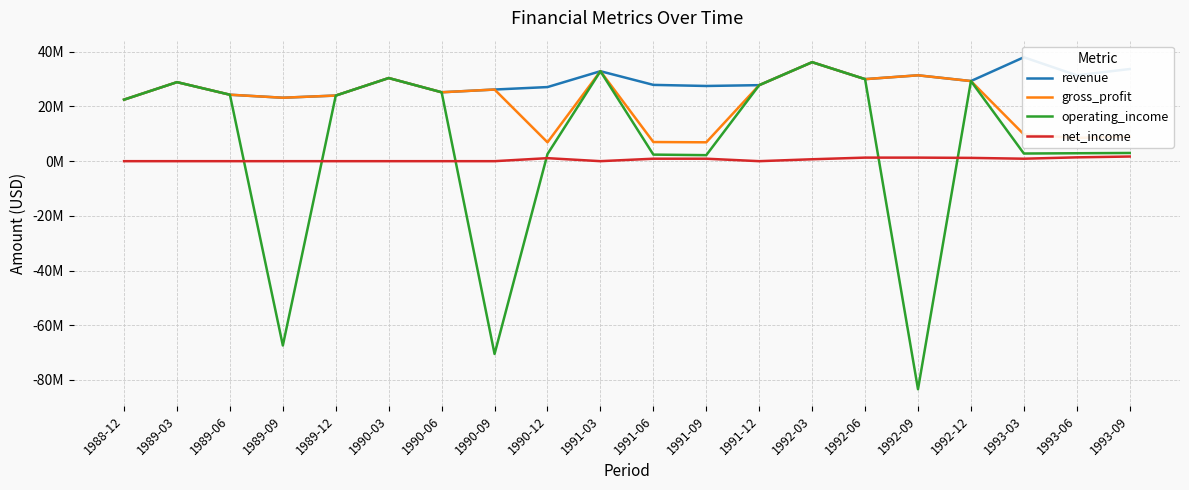

How many lines are shown in the chart?

4